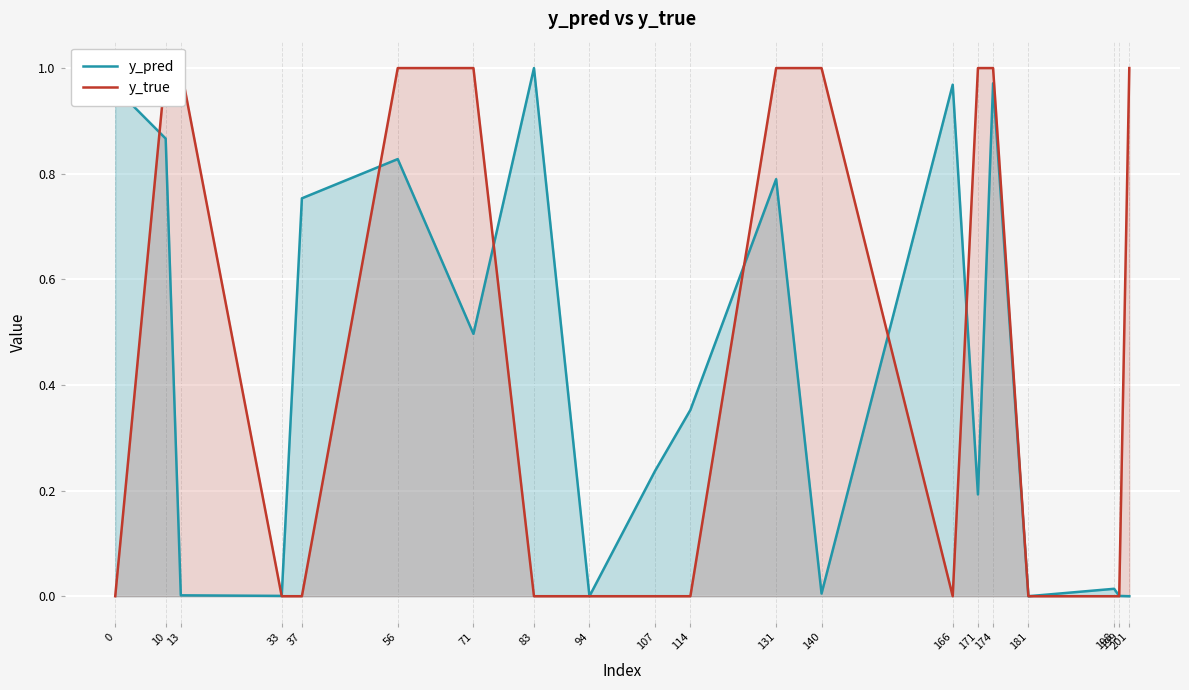

Reading left to right, what are all the values shown in this chart?

y_pred: 1.0	0.9	0.0	0.0	0.8	0.8	0.5	1.0	0.0	0.2	0.4	0.8	0.0	1.0	0.2	1.0	0.0	0.0	0.0	0.0
y_true: 0.0	1.0	1.0	0.0	0.0	1.0	1.0	0.0	0.0	0.0	0.0	1.0	1.0	0.0	1.0	1.0	0.0	0.0	0.0	1.0